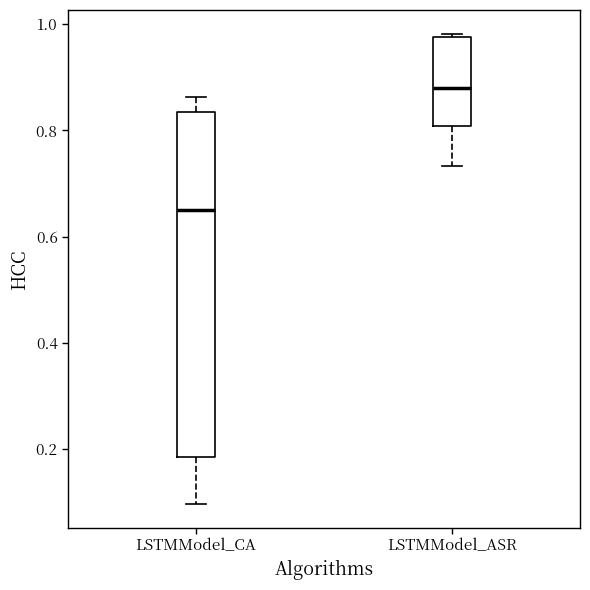

Which box has the lowest median line?

LSTMModel_CA